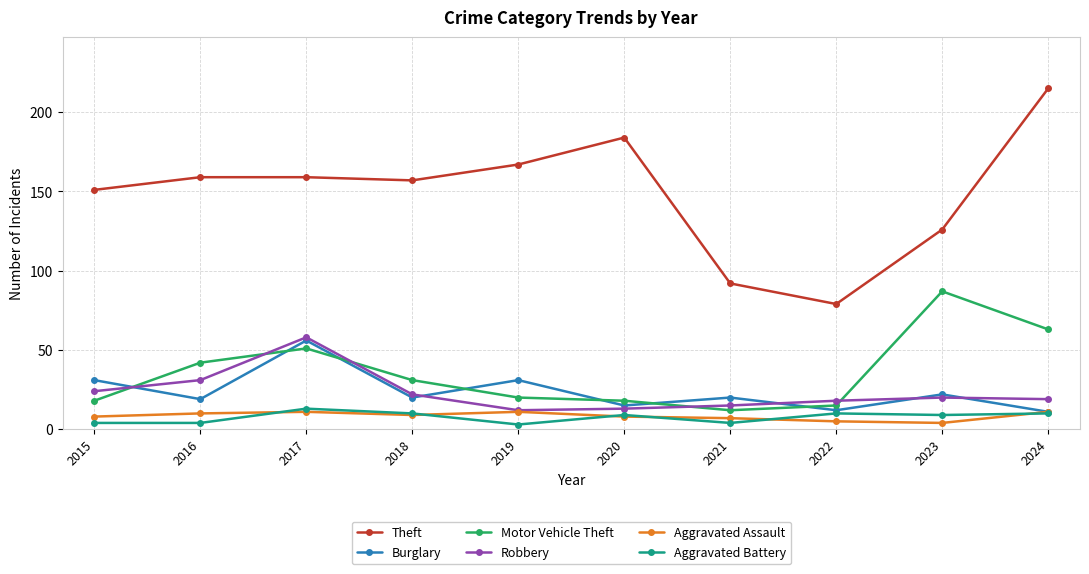

At which category does the chart reach its peak across all series?

2024